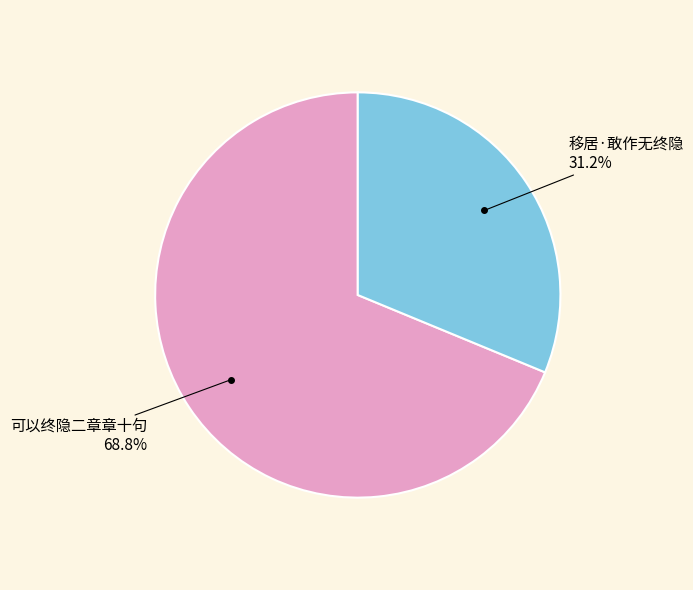

Is there a majority slice in this chart?

Yes